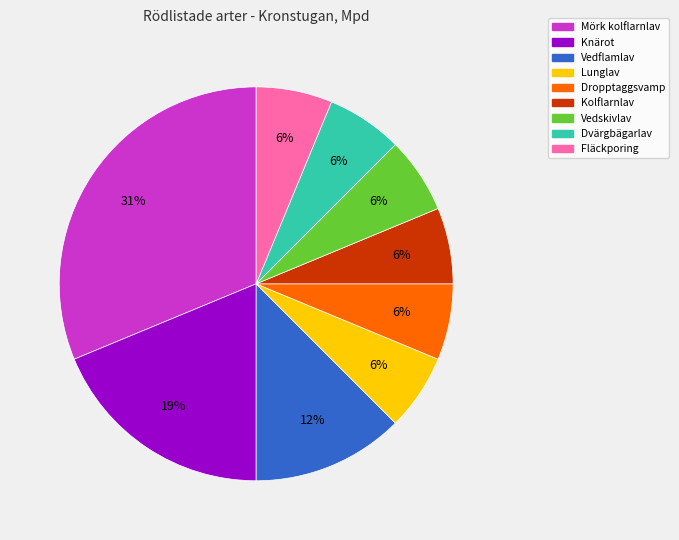

Is there a majority slice in this chart?

No